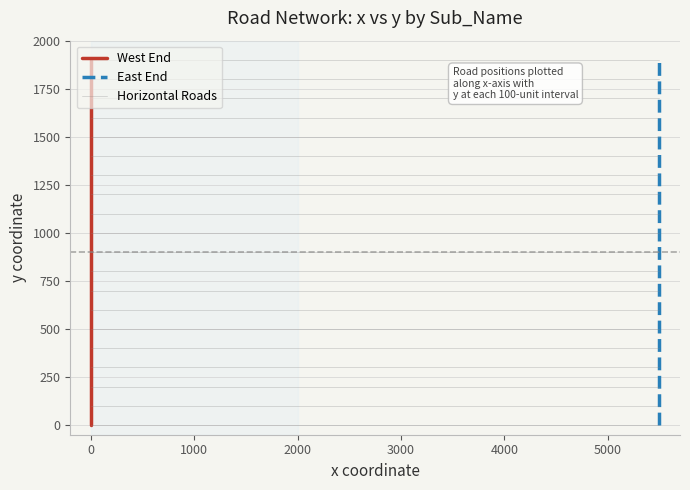

How many lines are shown in the chart?

2